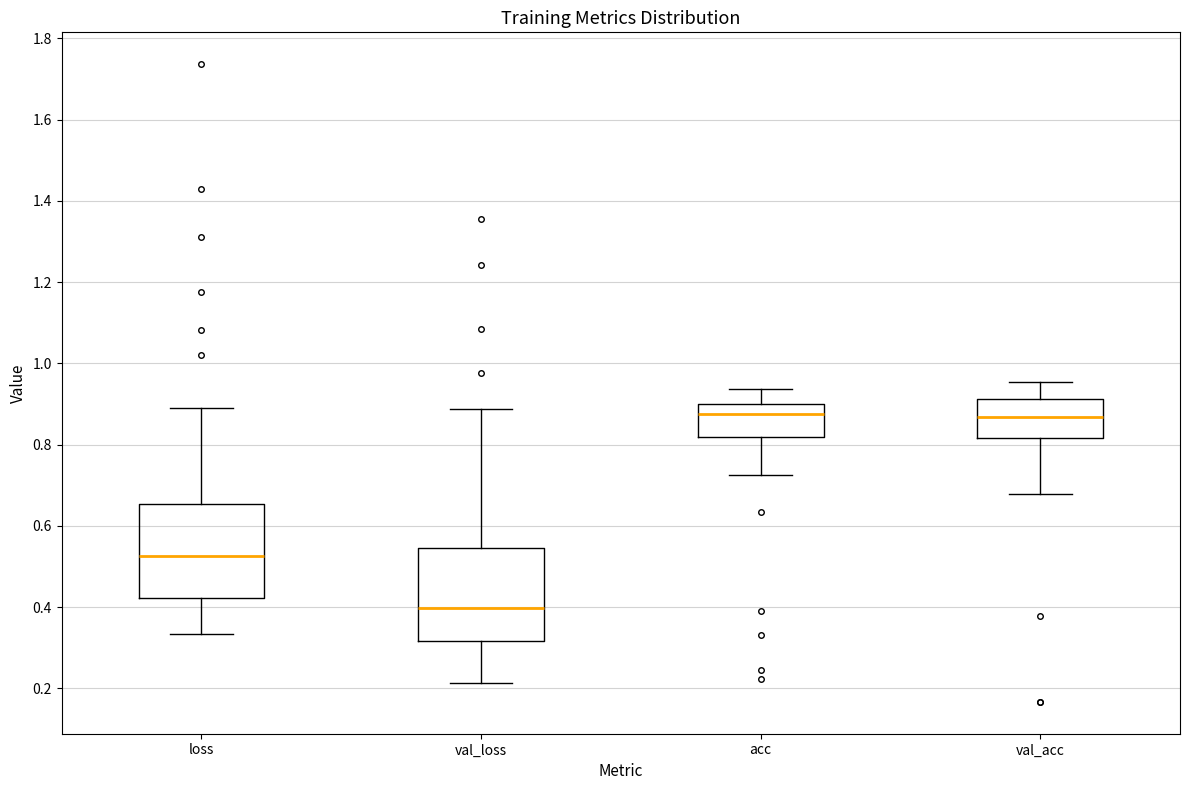

Where is the lower edge of the box for val_loss on the y-axis? The values are not printed on the chart, so give them approximately, as read against the axis.

0.32